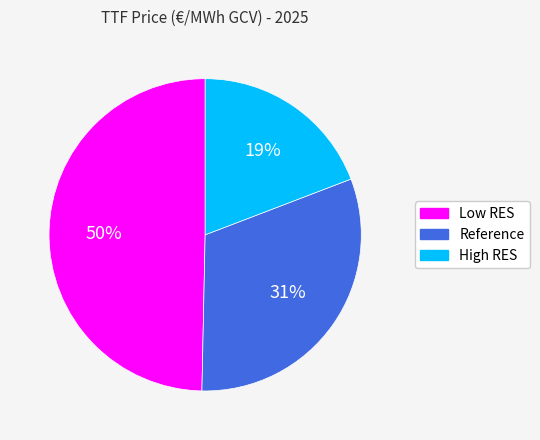

To the nearest percent, what is the combined percentage of Low RES and High RES?

69%